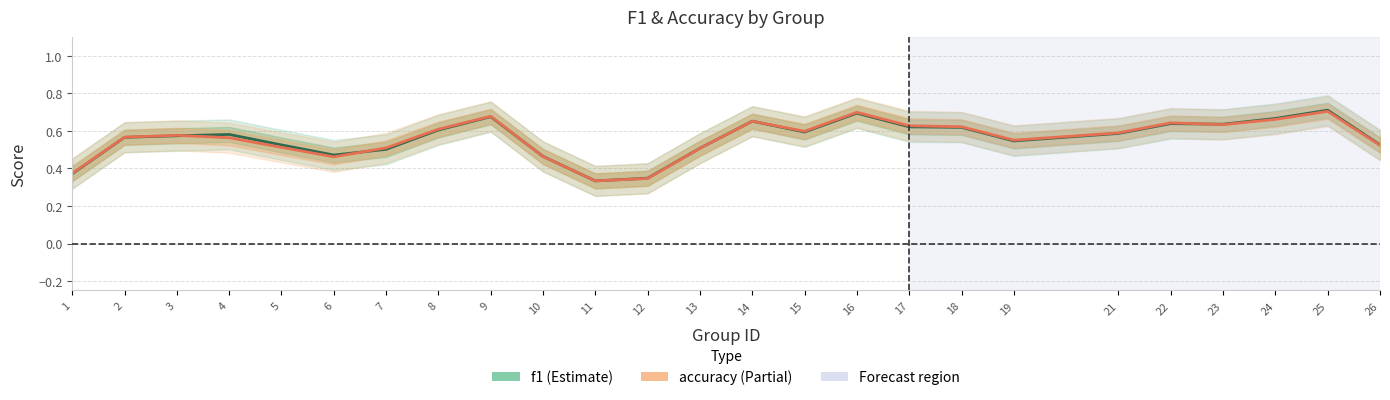

What is the lowest value of the f1 series?

0.3